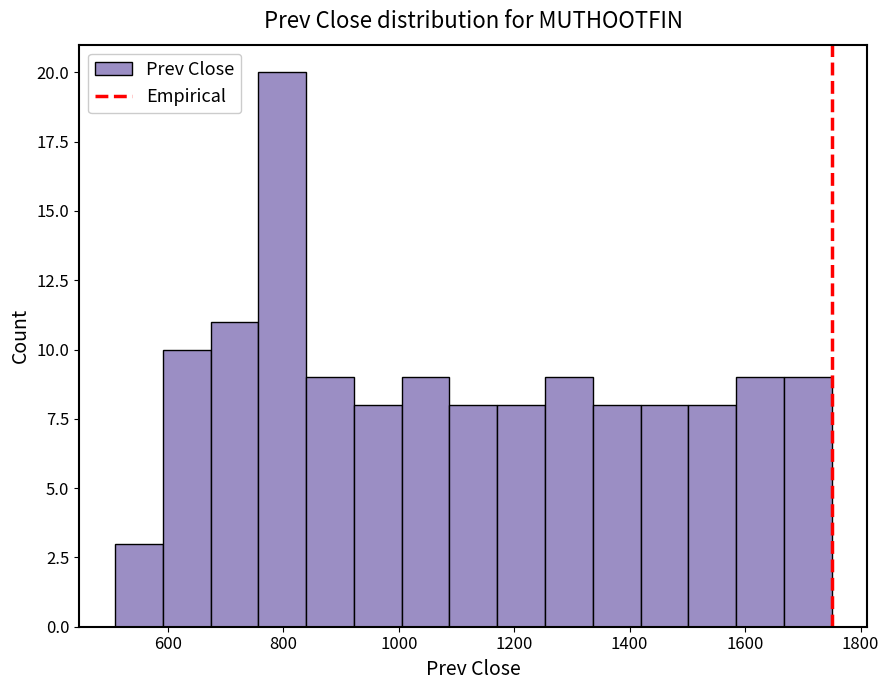

Which range on the x-axis has the tallest bar?

760 to 840